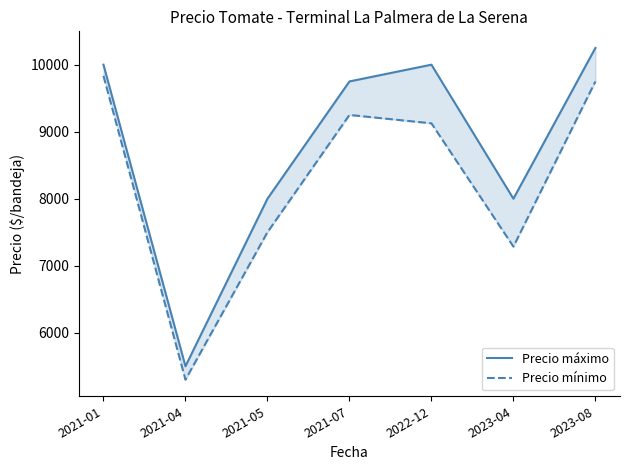

What is the smallest value displayed?

5300.0